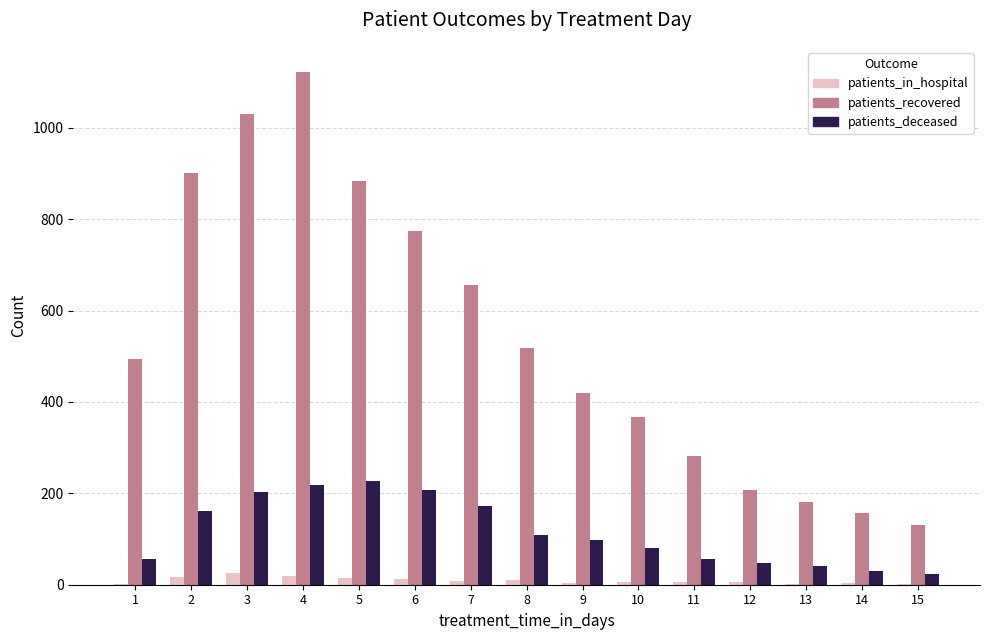

Which series changed the most between 7 and 10?

patients_recovered